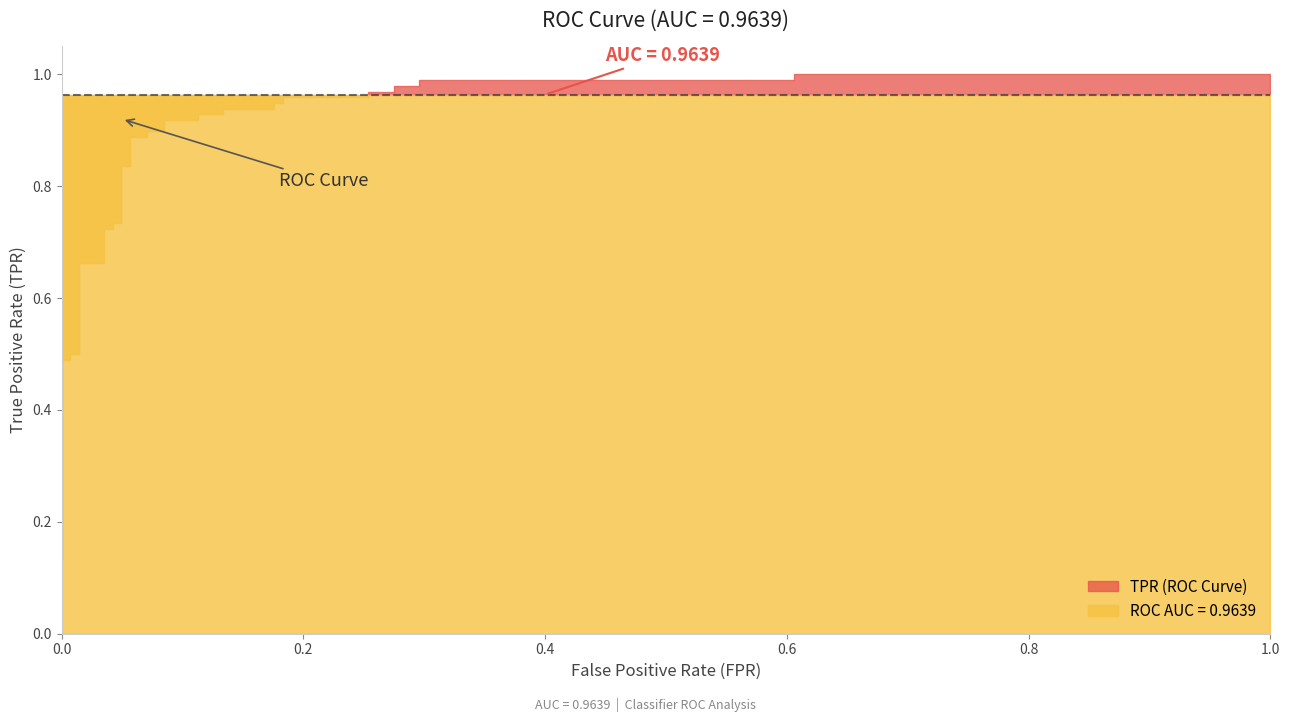

List the series in order of their peak value, lowest first.

roc_auc, tpr